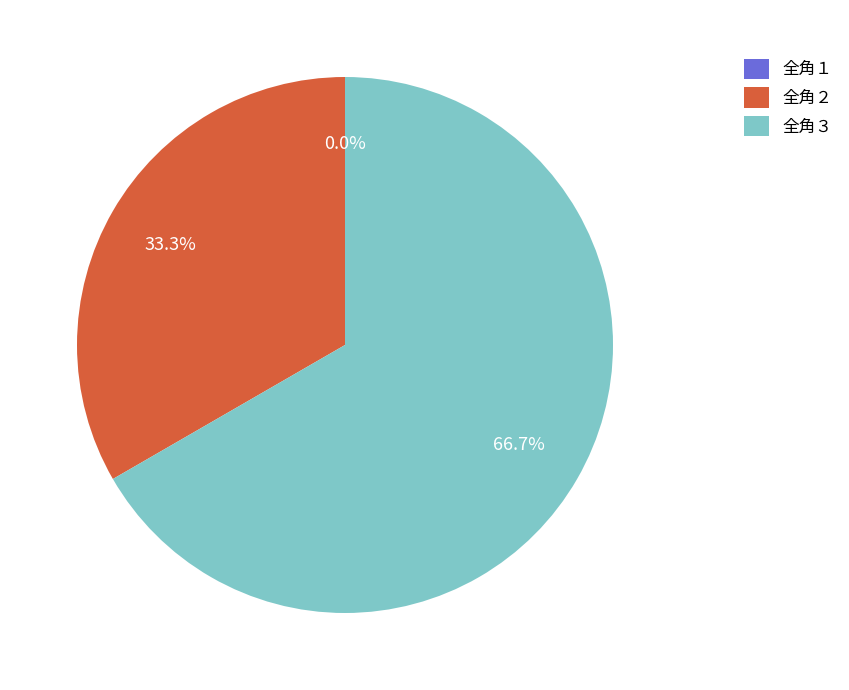

To the nearest percent, what portion does 全角３ represent?

67%